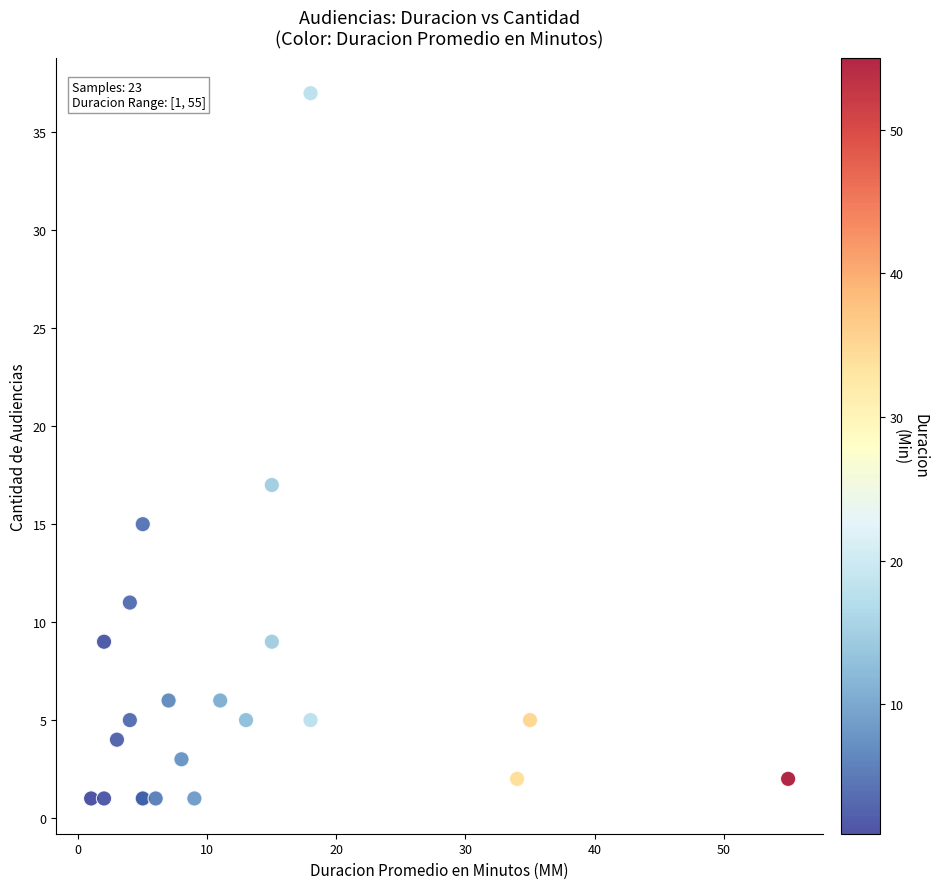

What Y value in the scatter plot is closest to 19?

17